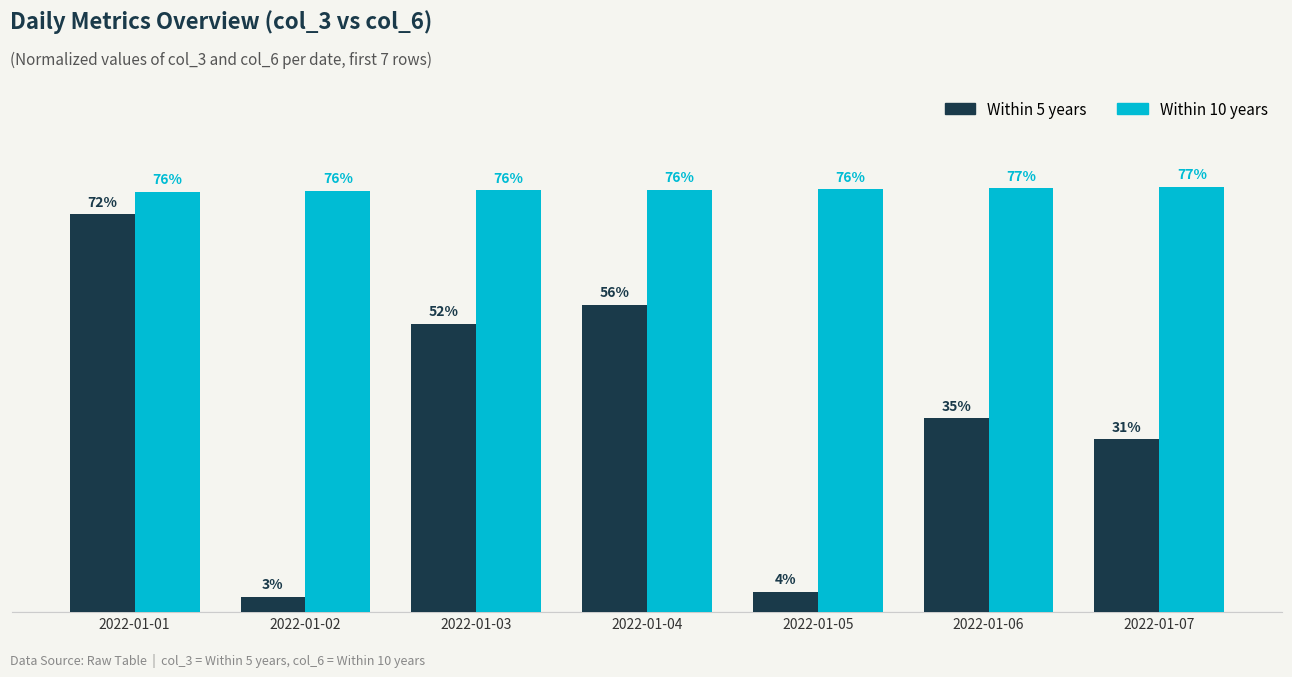

Between 2022-01-02 and 2022-01-03, which series saw the biggest shift?

Within 5 years